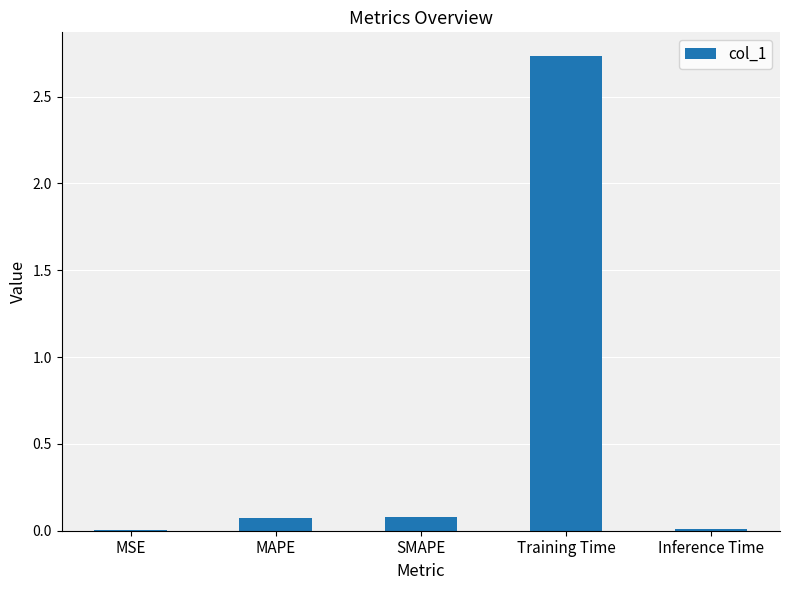

Which has a higher value, SMAPE or Training Time?

Training Time